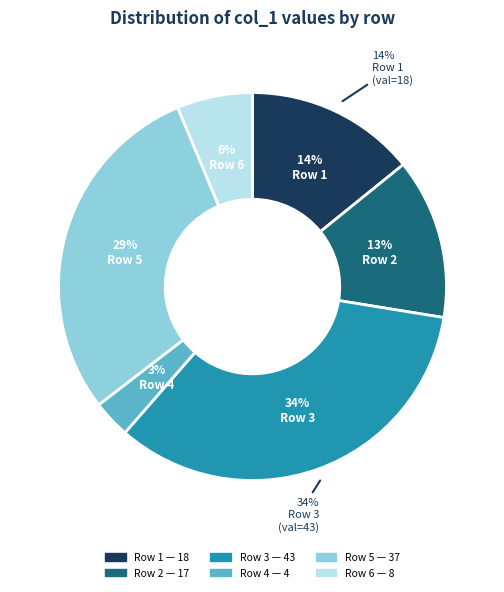

To the nearest percent, what percentage of the pie is 3?

34%